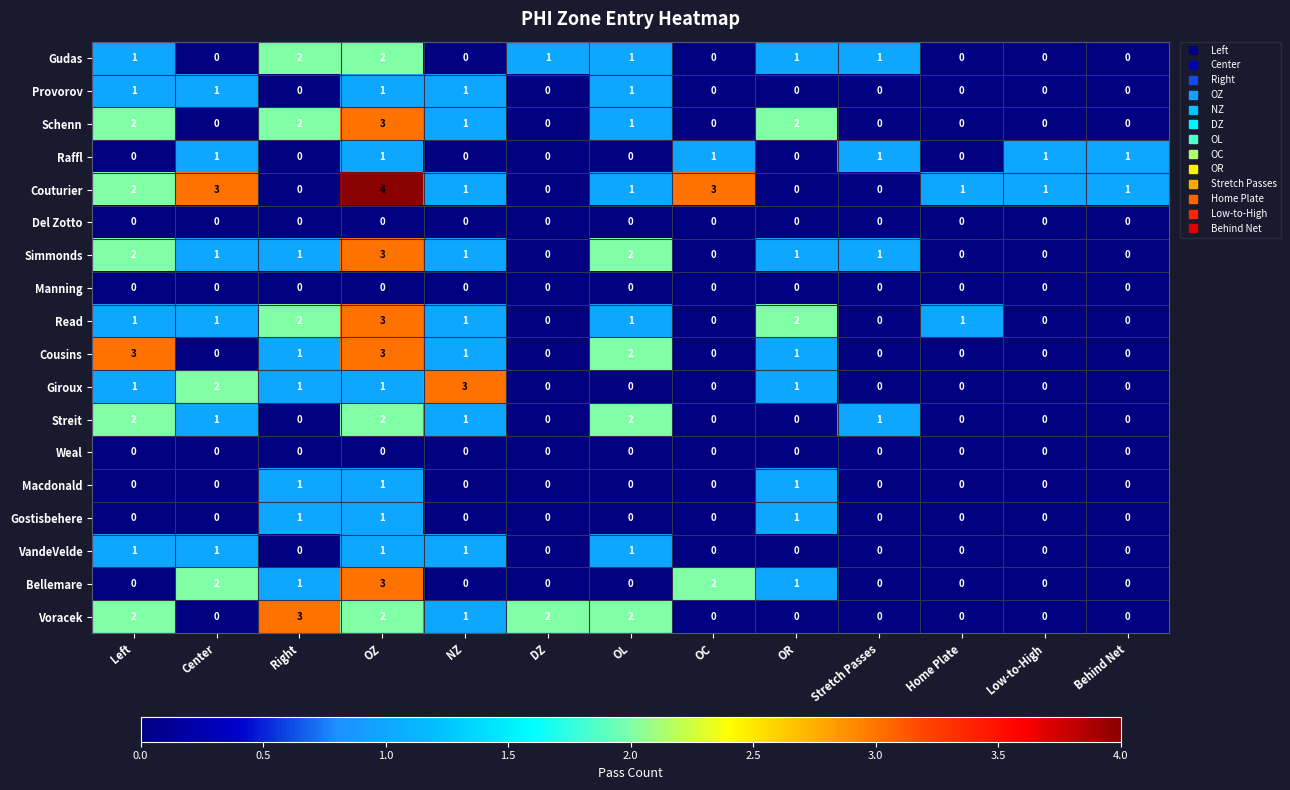

Which series has the widest spread of values?

Couturier